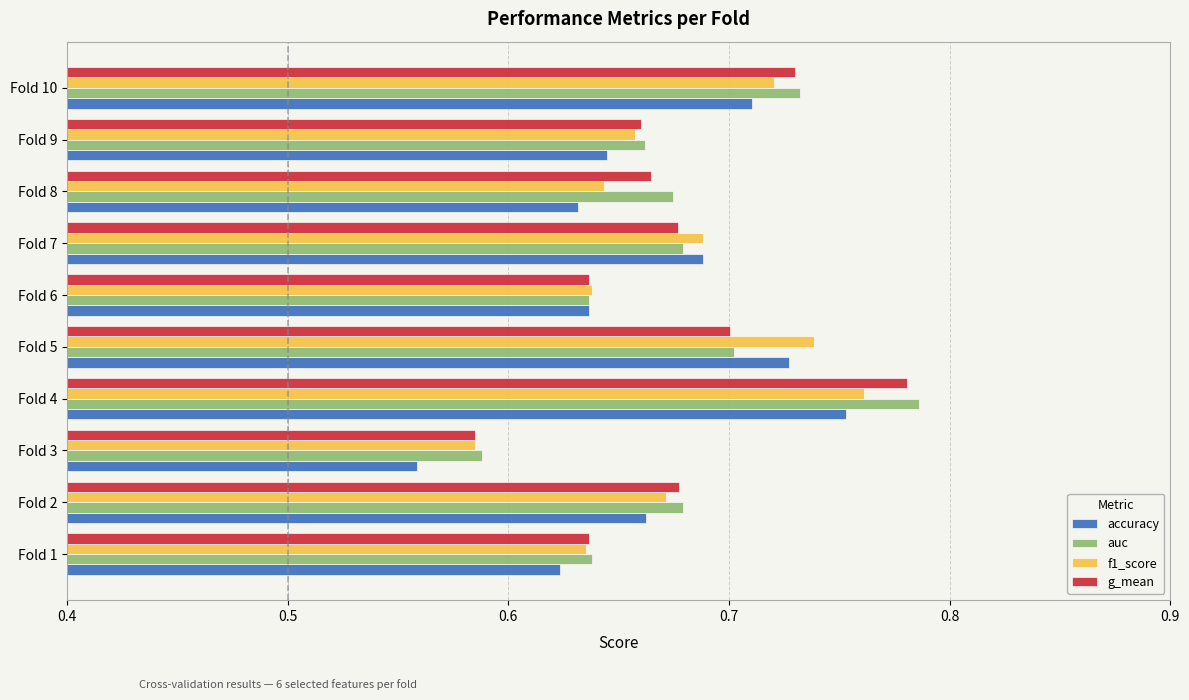

The value of accuracy at Fold 8 is 1.0. True or false?

False